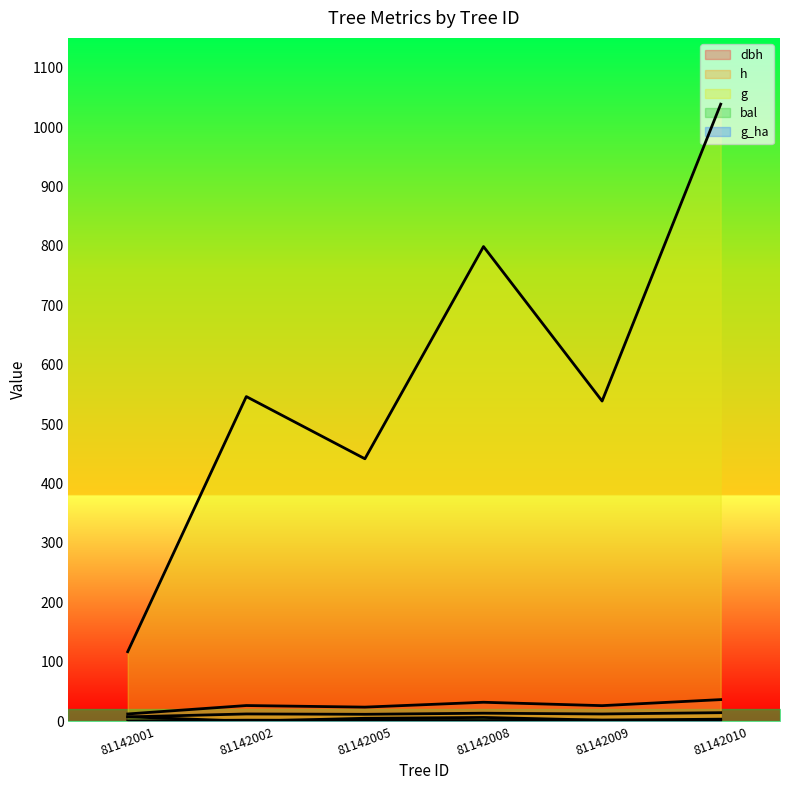

True or false: h has a value of 7.2 at 81142001.

True